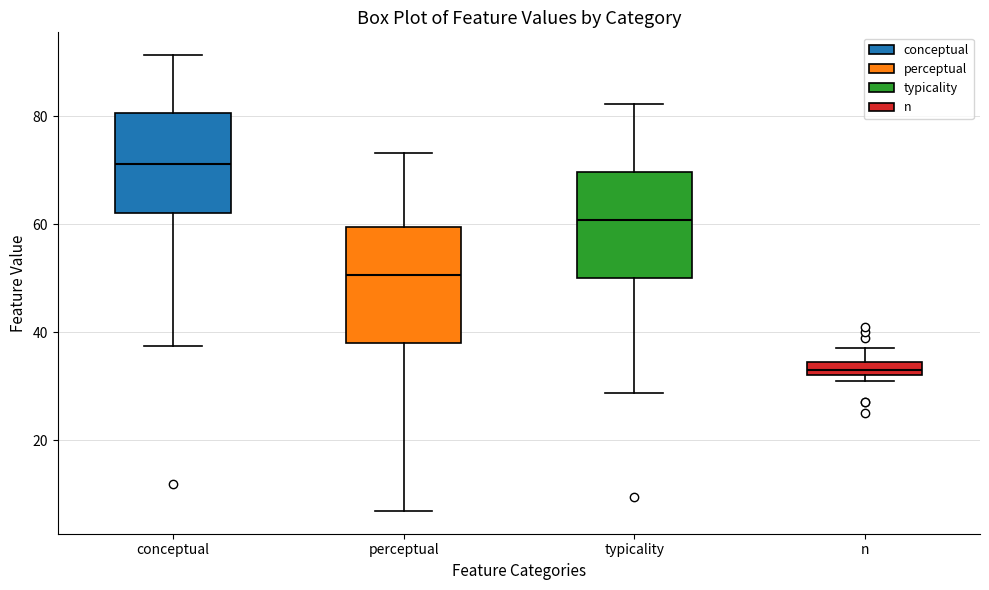

Which box's median line is the lowest?

n